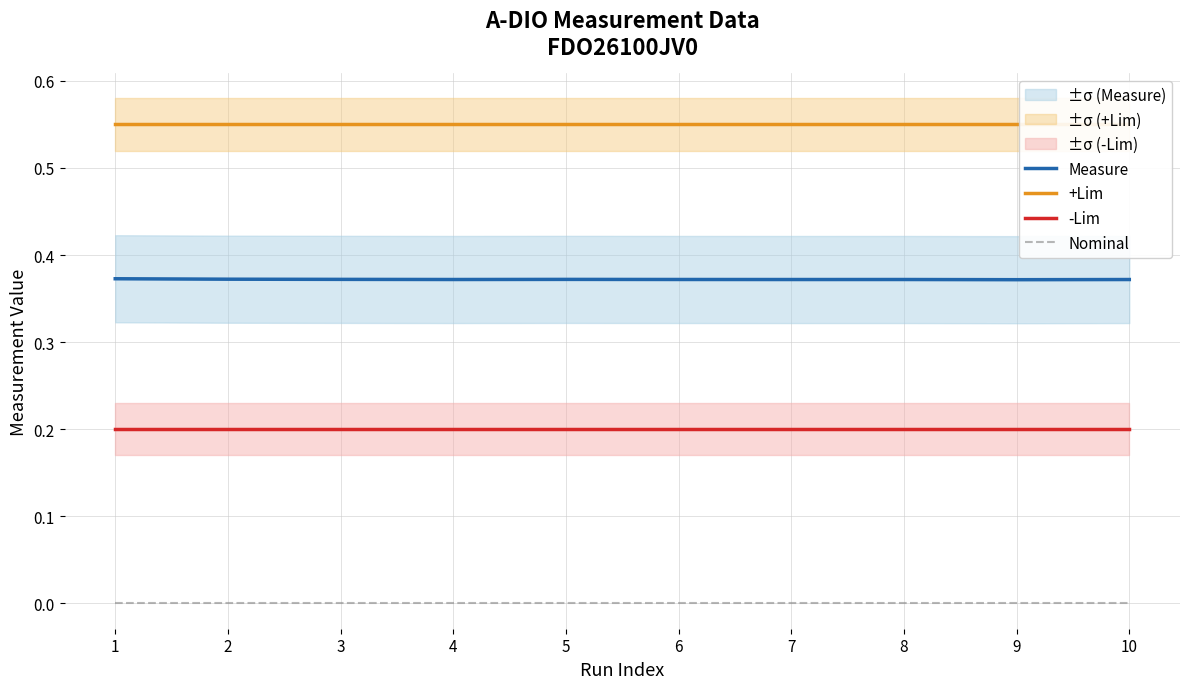

Which category has the lowest value across all series?

1